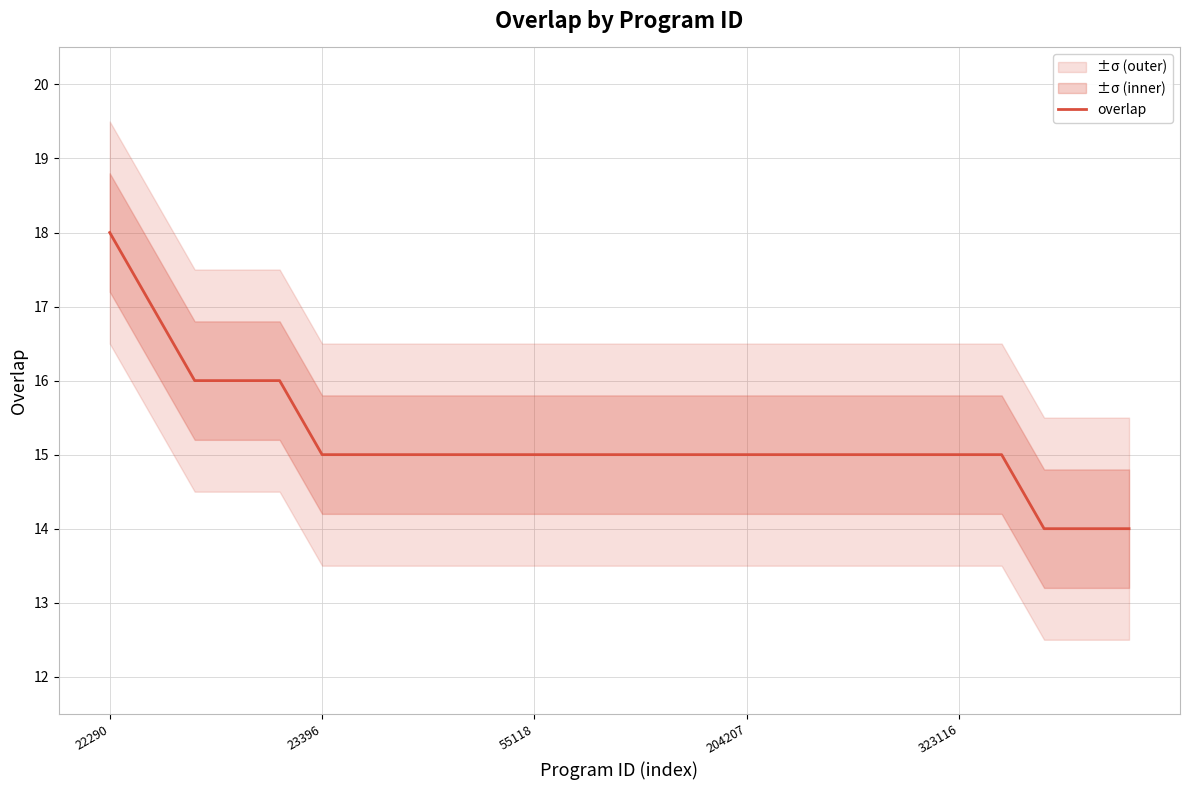

At which label does overlap reach its peak?

22290